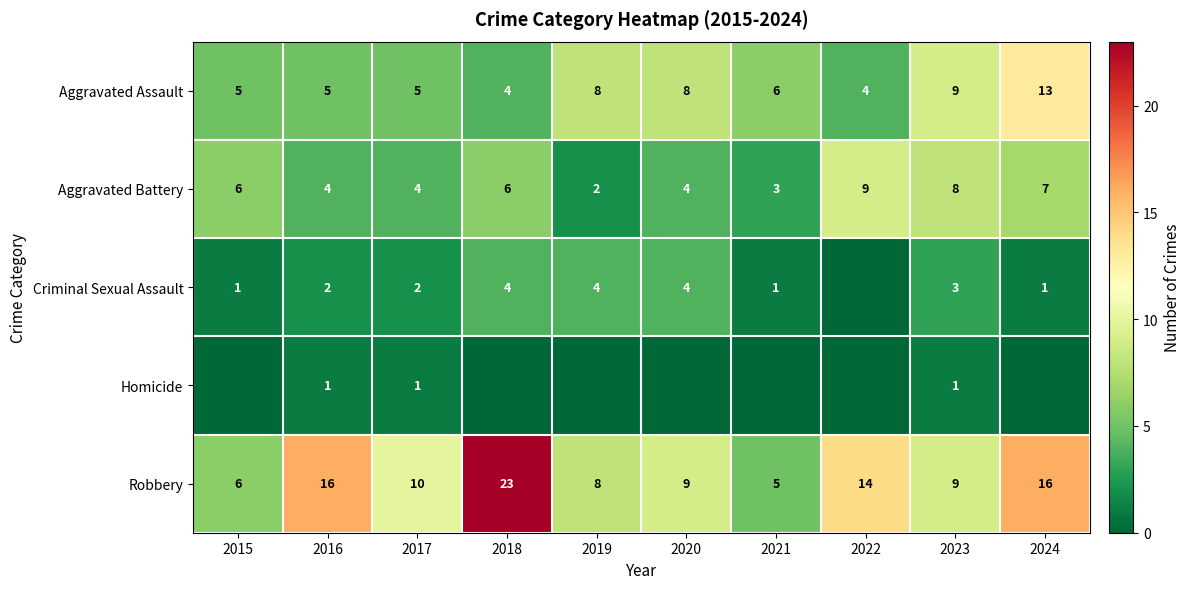

Is the value of Aggravated Battery at 2020 greater than the value of Aggravated Assault at 2021?

No